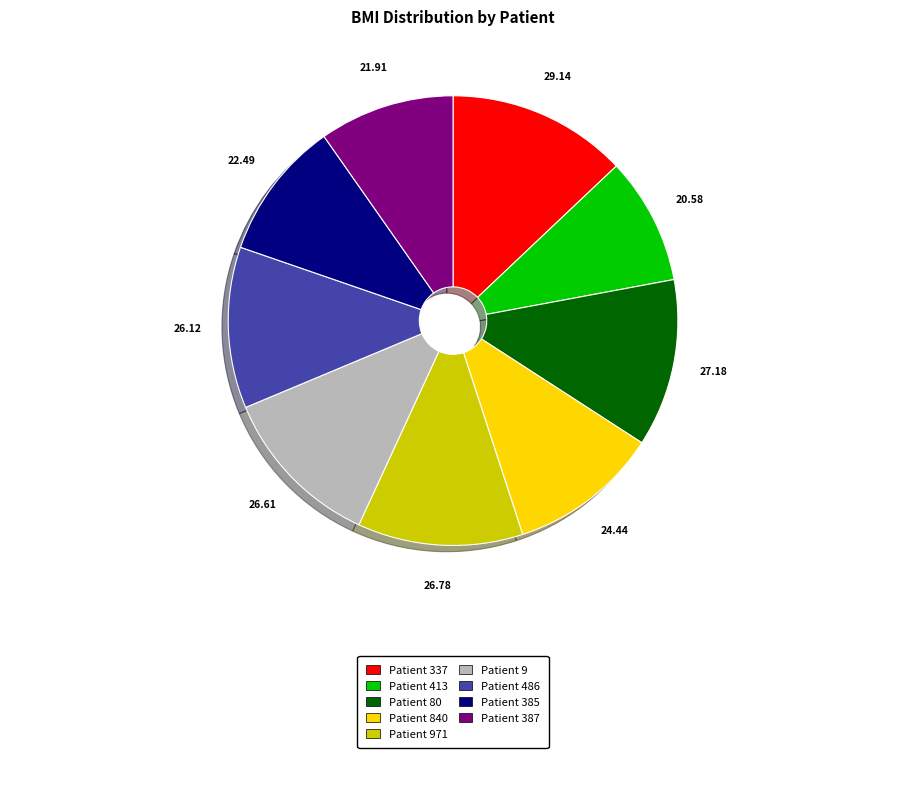

Is there any slice that represents more than half of the pie?

No